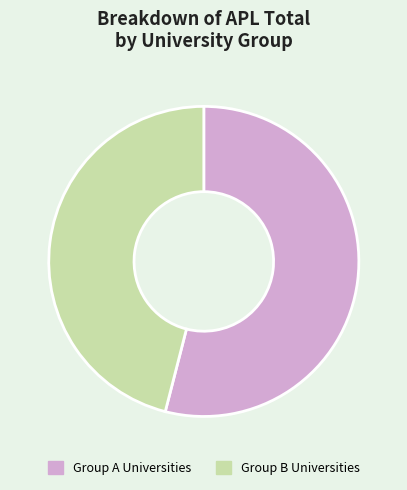

The Group B Universities slice represents 34% of the pie. True or false?

False